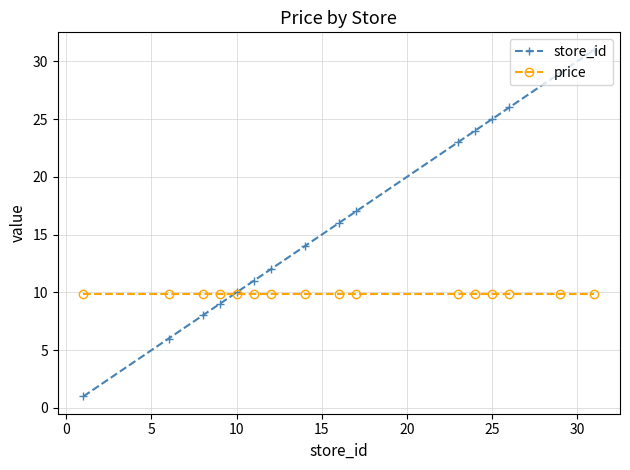

What is the value of the price point at the 10th from the left?

9.9